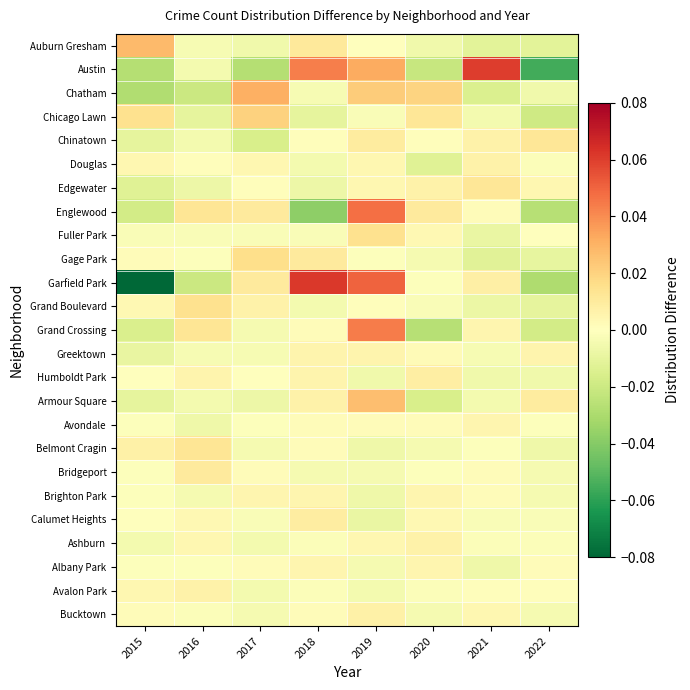

Between 2021 and 2017, which is larger?

2017